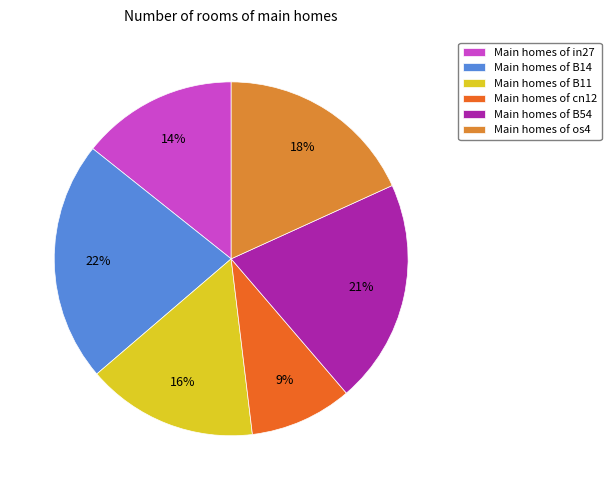

To the nearest percent, what is the difference between the largest and smallest slice percentages?

13%